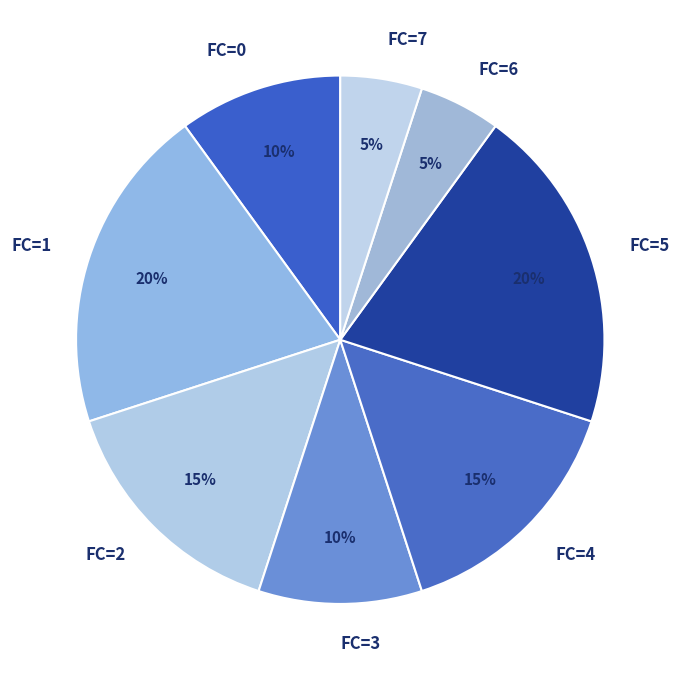

To the nearest percent, what portion does FC=6 represent?

5%